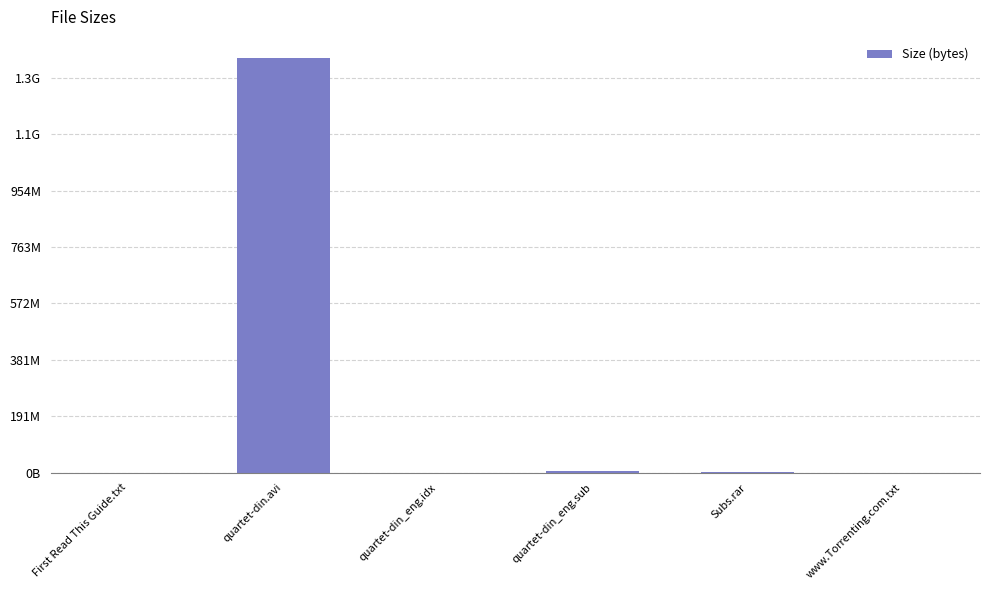

Is it true that the value at quartet-din_eng.sub is 3472182.0?

False